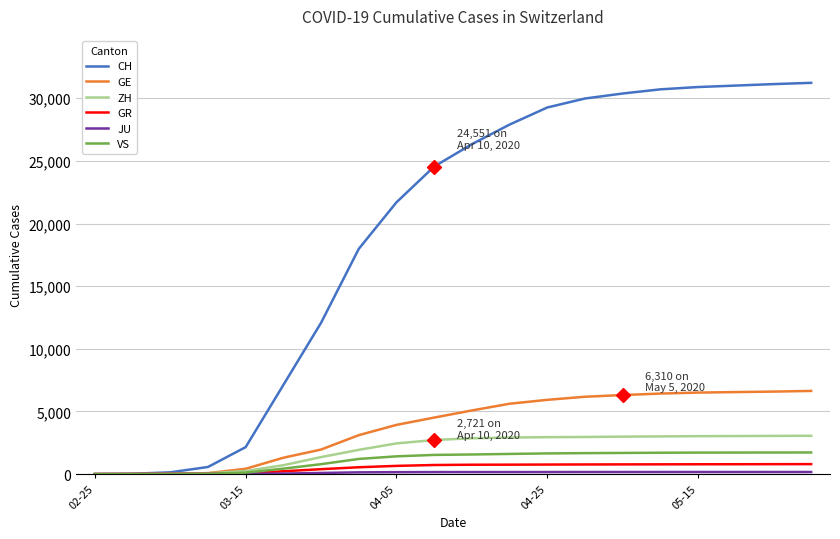

Which series has the widest spread of values?

CH